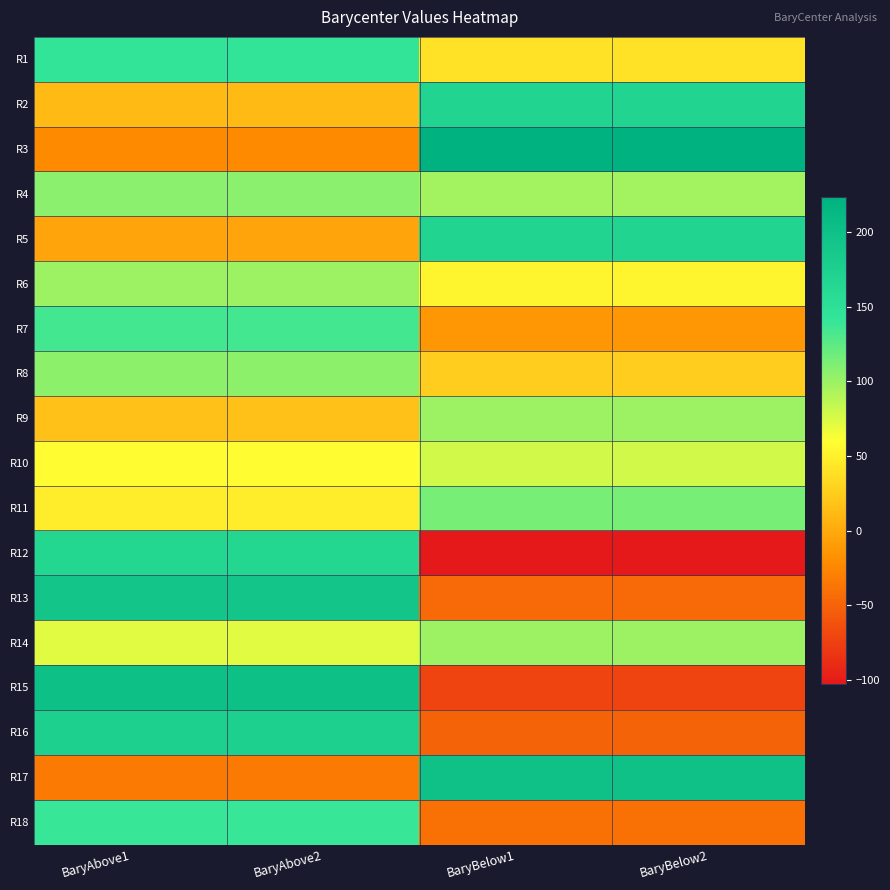

Reading right to left, extract all data points from this chart.

R1: BaryBelow2=38.9	BaryBelow1=38.9	BaryAbove2=144.2	BaryAbove1=144.2
R2: BaryBelow2=169.5	BaryBelow1=169.5	BaryAbove2=11.8	BaryAbove1=11.8
R3: BaryBelow2=223.5	BaryBelow1=223.5	BaryAbove2=-21.7	BaryAbove1=-21.7
R4: BaryBelow2=96.3	BaryBelow1=96.3	BaryAbove2=106.8	BaryAbove1=106.8
R5: BaryBelow2=169.3	BaryBelow1=169.3	BaryAbove2=-3.2	BaryAbove1=-3.2
R6: BaryBelow2=53.0	BaryBelow1=53.0	BaryAbove2=99.3	BaryAbove1=99.3
R7: BaryBelow2=-13.3	BaryBelow1=-13.3	BaryAbove2=134.6	BaryAbove1=134.6
R8: BaryBelow2=25.1	BaryBelow1=25.1	BaryAbove2=105.0	BaryAbove1=105.0
R9: BaryBelow2=98.9	BaryBelow1=98.9	BaryAbove2=16.7	BaryAbove1=16.7
R10: BaryBelow2=78.7	BaryBelow1=78.7	BaryAbove2=58.2	BaryAbove1=58.2
R11: BaryBelow2=115.0	BaryBelow1=115.0	BaryAbove2=48.1	BaryAbove1=48.1
R12: BaryBelow2=-103.0	BaryBelow1=-103.0	BaryAbove2=164.0	BaryAbove1=164.0
R13: BaryBelow2=-44.5	BaryBelow1=-44.5	BaryAbove2=191.7	BaryAbove1=191.7
R14: BaryBelow2=99.7	BaryBelow1=99.7	BaryAbove2=72.1	BaryAbove1=72.1
R15: BaryBelow2=-72.1	BaryBelow1=-72.1	BaryAbove2=201.6	BaryAbove1=201.6
R16: BaryBelow2=-50.3	BaryBelow1=-50.3	BaryAbove2=174.4	BaryAbove1=174.4
R17: BaryBelow2=198.0	BaryBelow1=198.0	BaryAbove2=-33.1	BaryAbove1=-33.1
R18: BaryBelow2=-40.2	BaryBelow1=-40.2	BaryAbove2=139.8	BaryAbove1=139.8